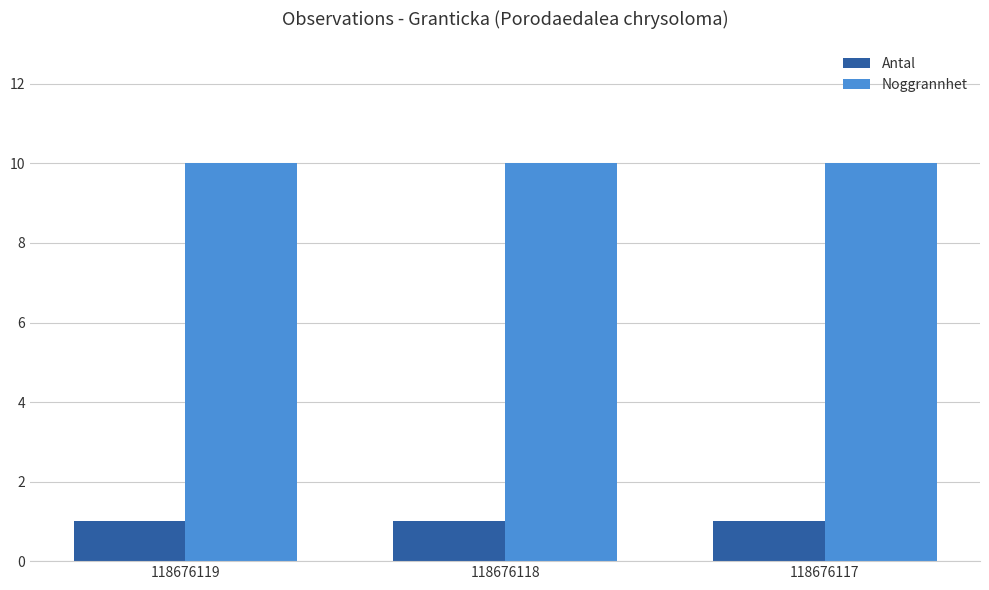

What is the average value of the Noggrannhet series?

10